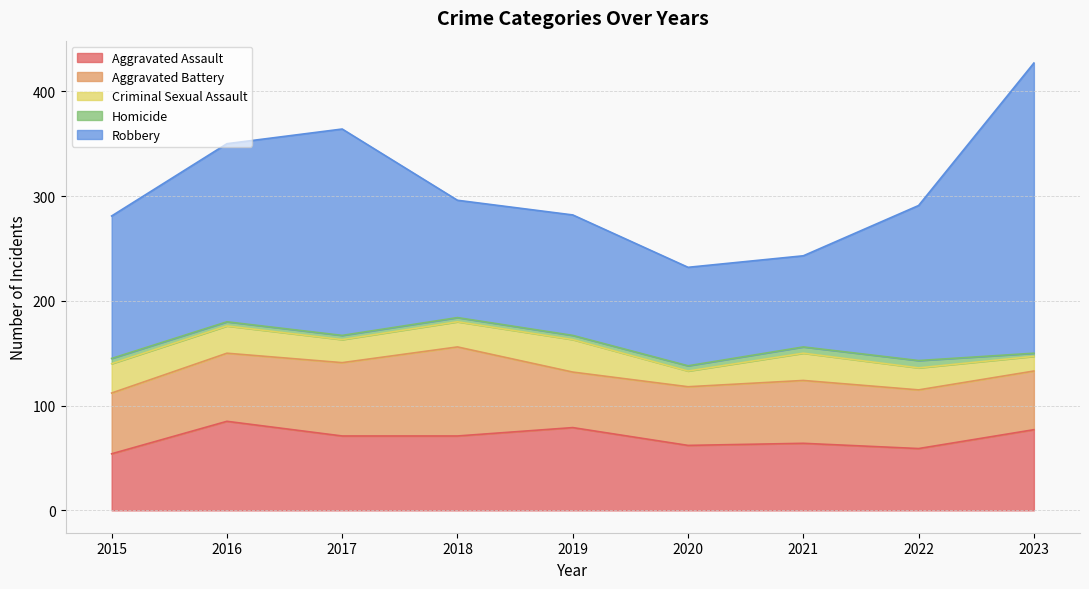

What is the lowest value of the Homicide series?

3